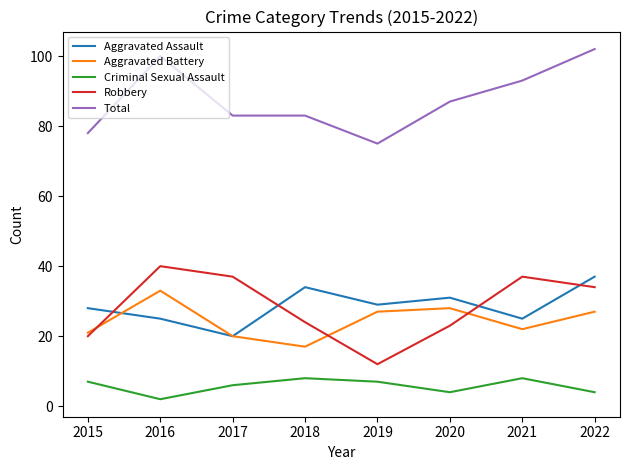

Where is the first local maximum for Robbery?

2016